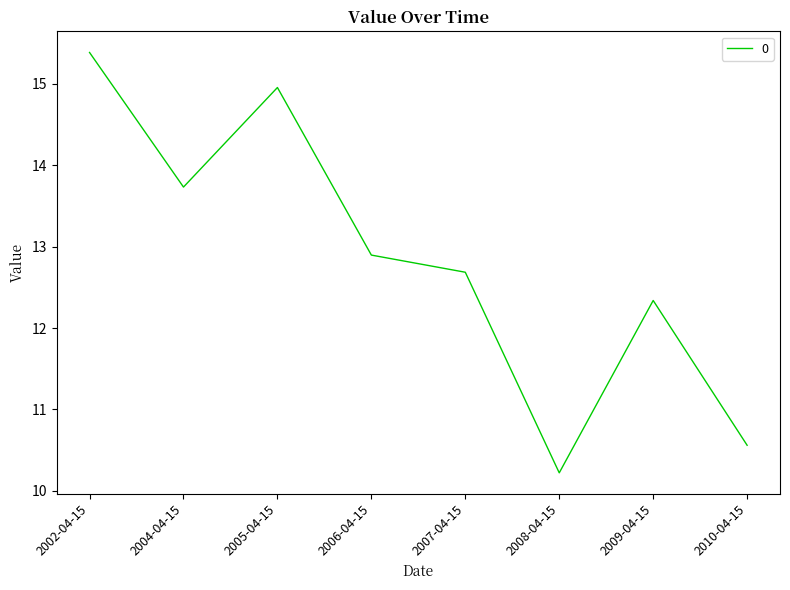

The value at 2002-04-15 is 15.4. True or false?

True